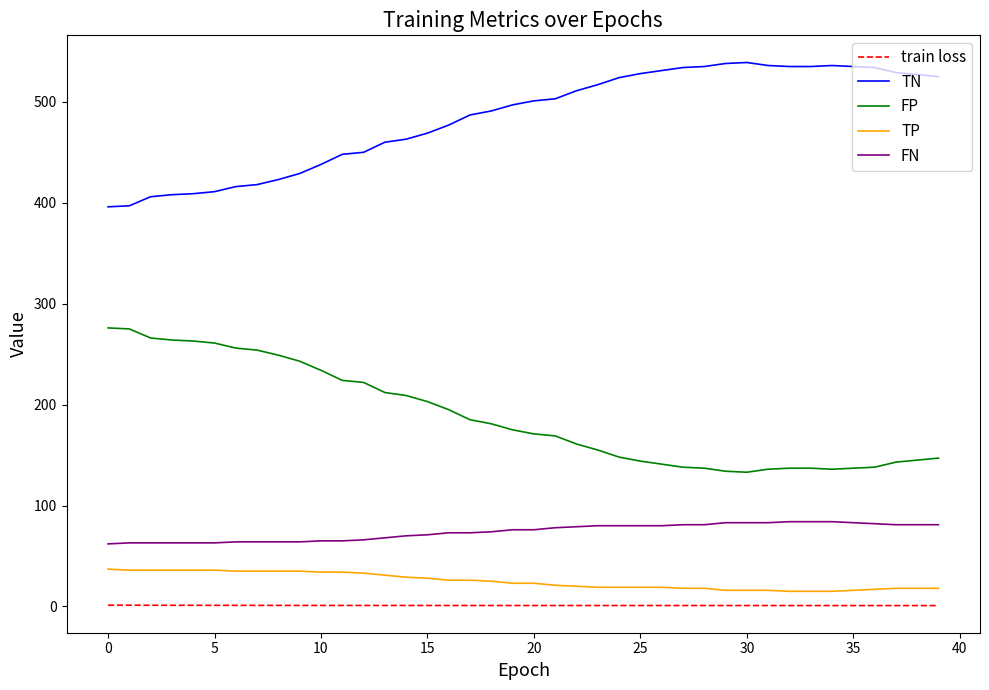

List the series in order of their peak value, lowest first.

train loss, TP, FN, FP, TN